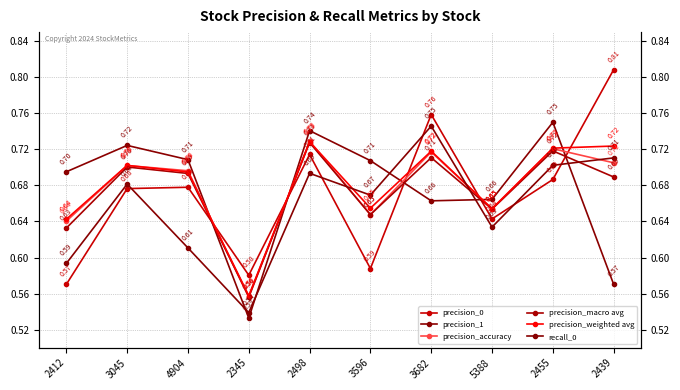

Reading left to right, list all the values displayed in this chart.

precision_0: 2412=0.6	3045=0.7	4904=0.7	2345=0.6	2498=0.7	3596=0.6	3682=0.8	5388=0.6	2455=0.7	2439=0.8
precision_1: 2412=0.7	3045=0.7	4904=0.7	2345=0.5	2498=0.7	3596=0.7	3682=0.7	5388=0.7	2455=0.8	2439=0.6
precision_accuracy: 2412=0.6	3045=0.7	4904=0.7	2345=0.6	2498=0.7	3596=0.6	3682=0.7	5388=0.7	2455=0.7	2439=0.7
precision_macro avg: 2412=0.6	3045=0.7	4904=0.7	2345=0.6	2498=0.7	3596=0.6	3682=0.7	5388=0.7	2455=0.7	2439=0.7
precision_weighted avg: 2412=0.6	3045=0.7	4904=0.7	2345=0.6	2498=0.7	3596=0.7	3682=0.7	5388=0.7	2455=0.7	2439=0.7
recall_0: 2412=0.6	3045=0.7	4904=0.6	2345=0.5	2498=0.7	3596=0.7	3682=0.7	5388=0.6	2455=0.7	2439=0.7